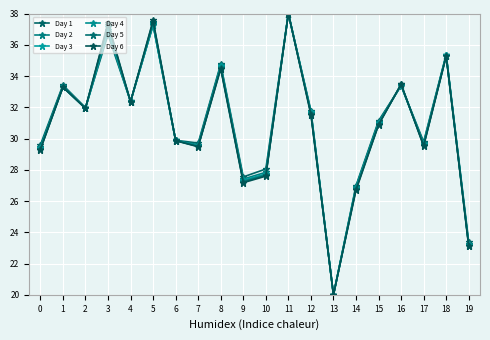

Which series has the widest spread of values?

Day 1